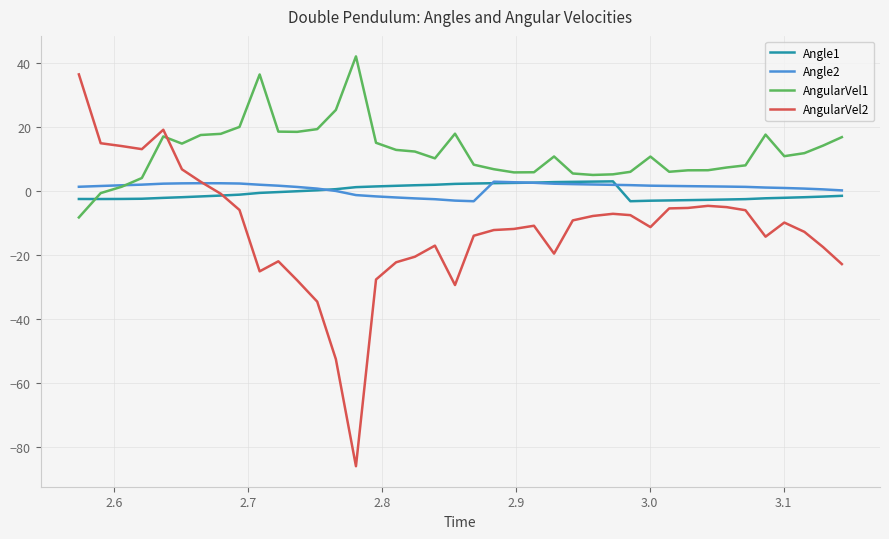

Which series has the largest total across all categories?

AngularVel1